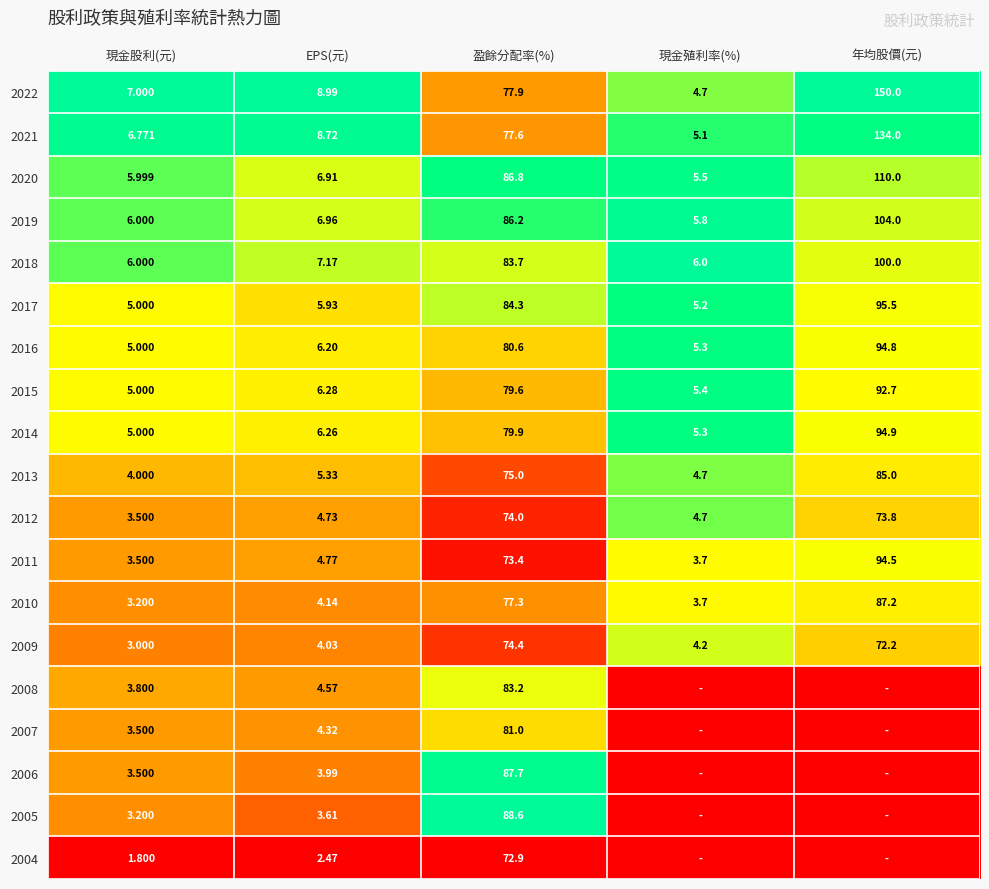

Which category has the highest value in the 2019 series?

年均股價(元)